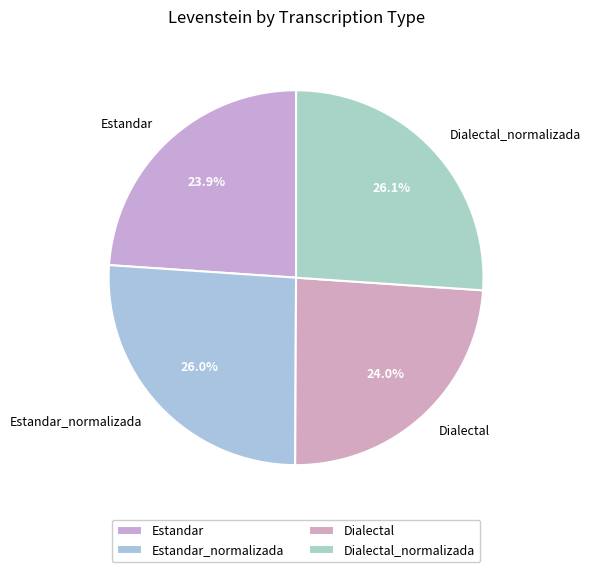

Is it true that Dialectal_normalizada is 26% of the pie?

True